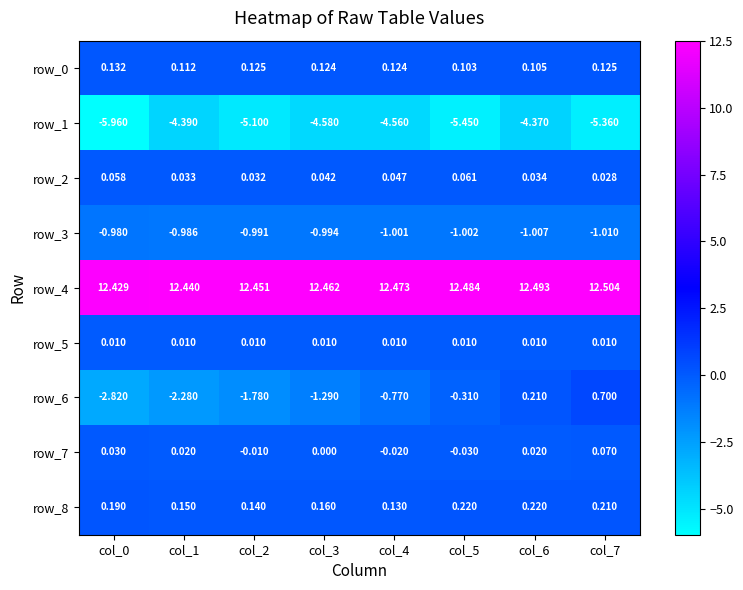

Is the value of row_1 at col_4 greater than the value of row_5 at col_1?

No